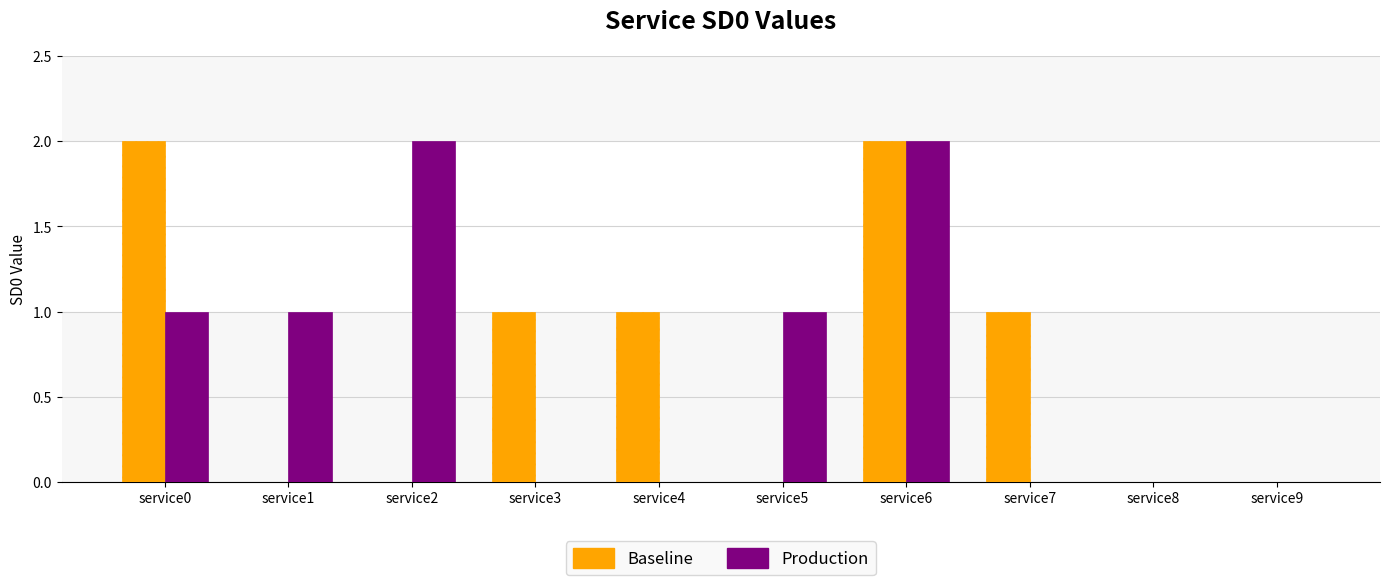

At which category is the sum across all series the highest?

service6